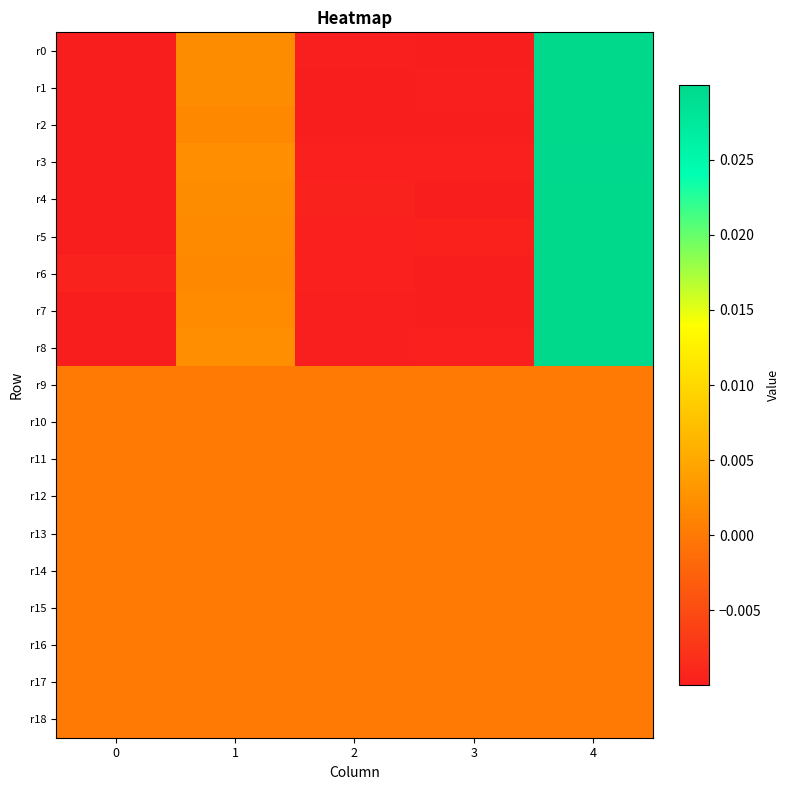

Between 3 and 4, which series saw the biggest shift?

r7